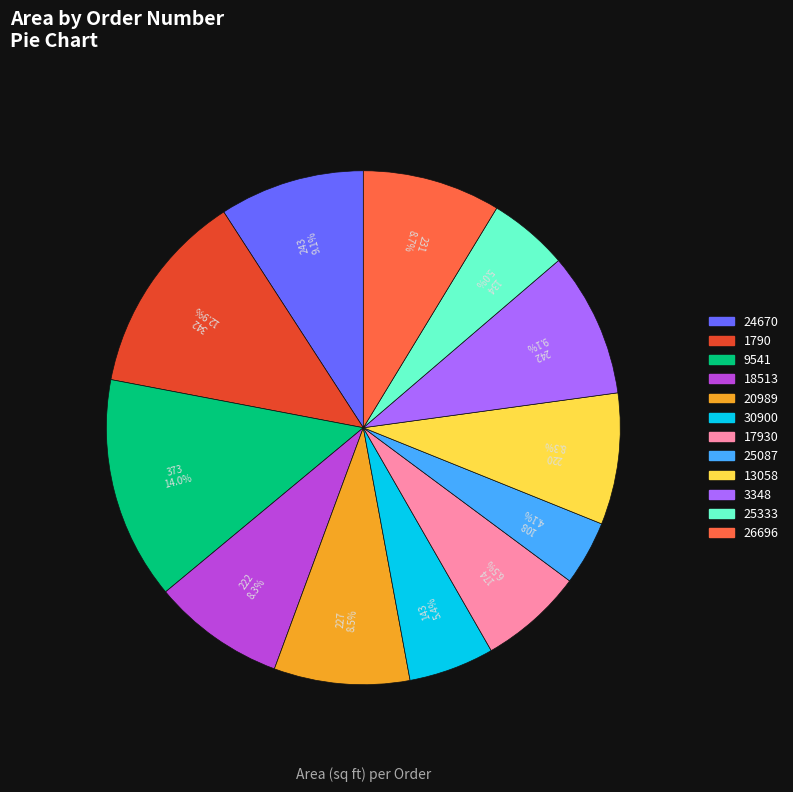

Is there any slice that represents more than half of the pie?

No